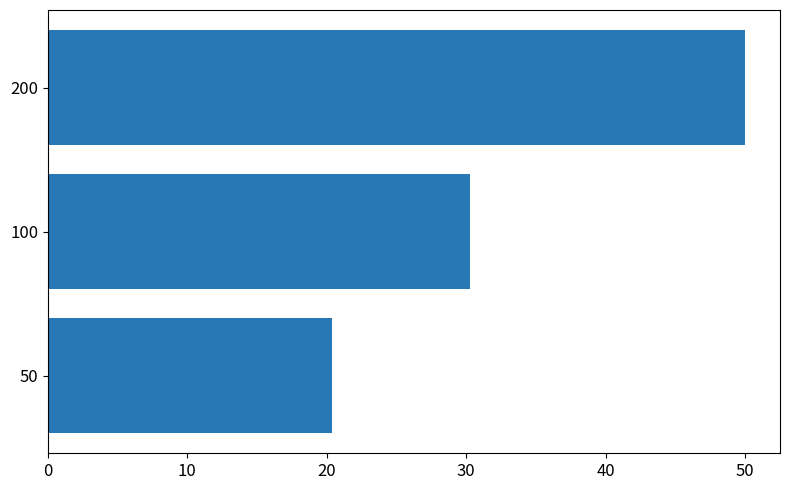

What is the average value?

33.6